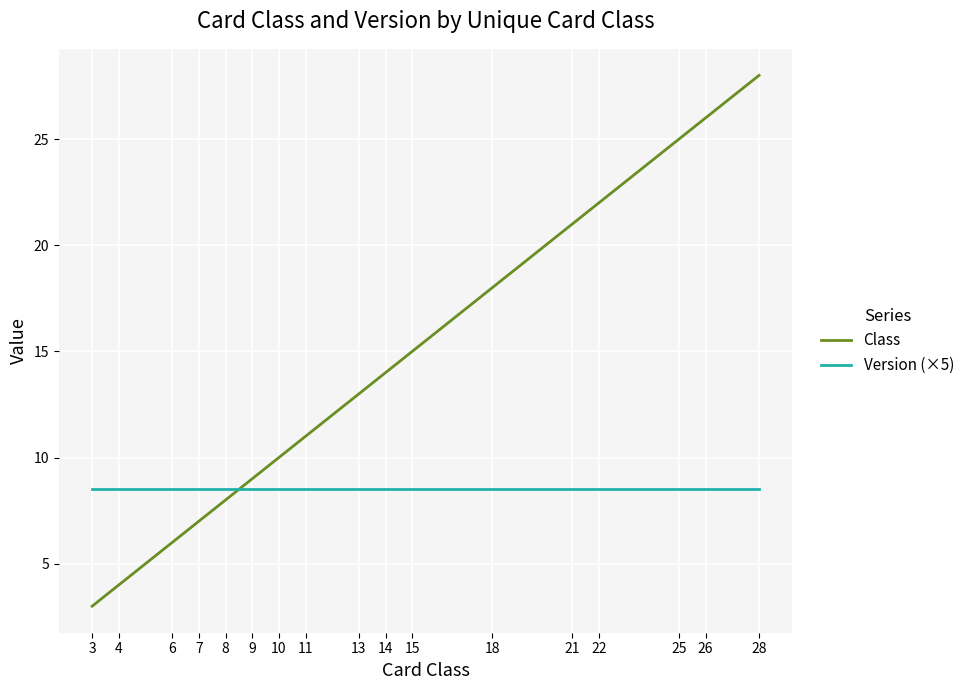

The value of Version (×5) at 6 is 8.5. True or false?

True